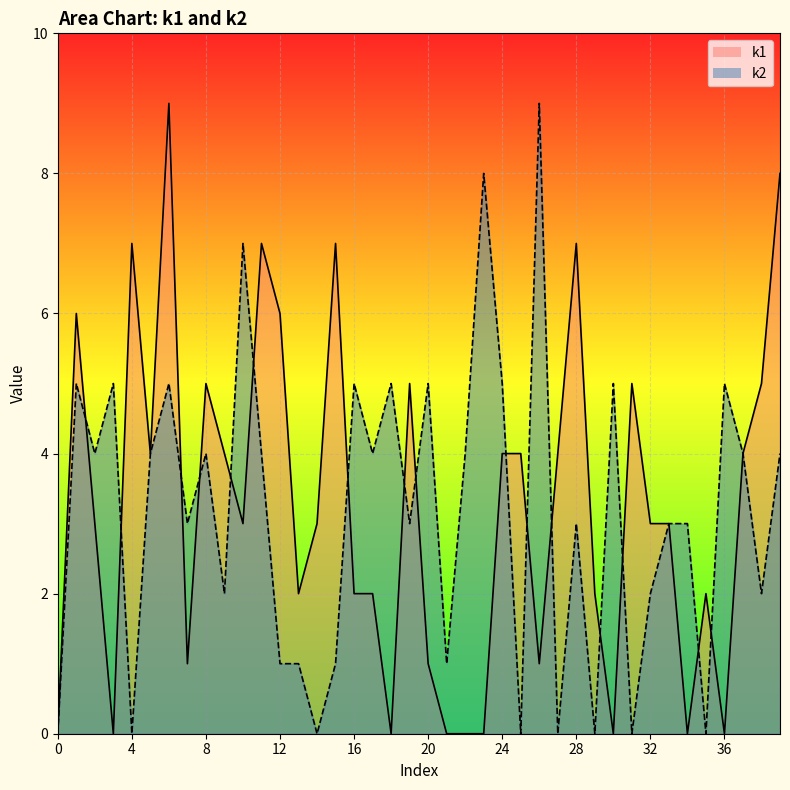

How many data points in k1_line are less than 3?

17